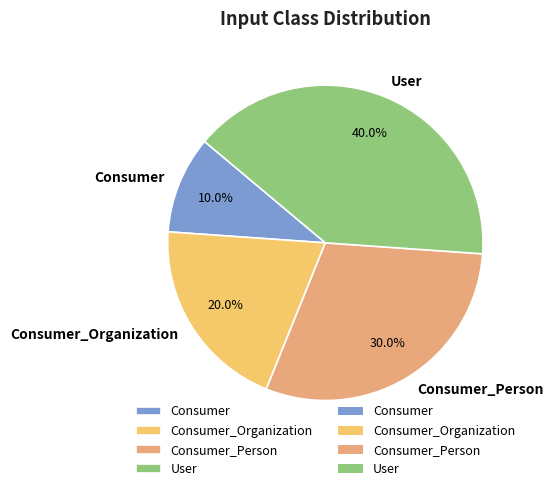

To the nearest percent, what is the combined percentage of Consumer and Consumer_Organization?

30%